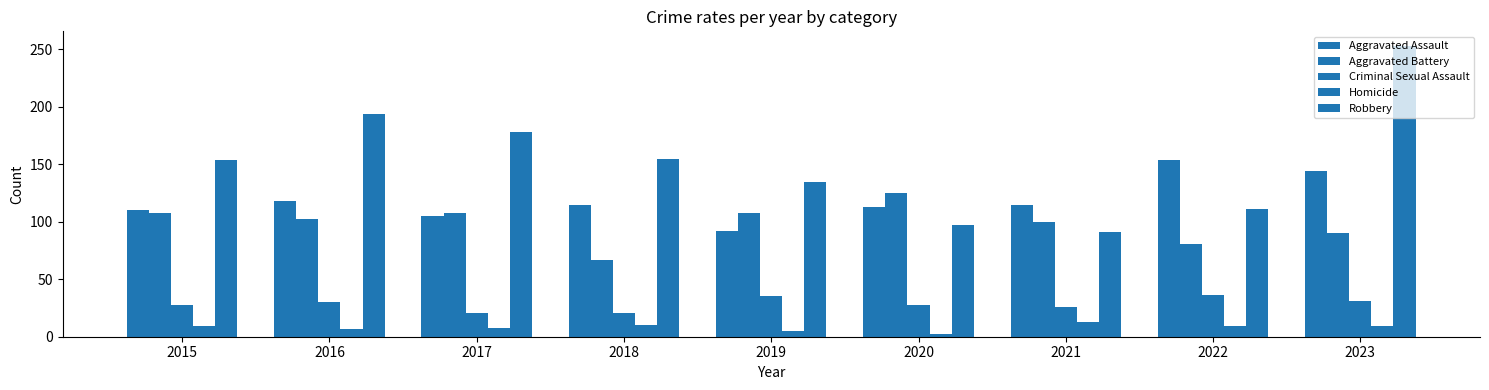

How many groups of bars are there?

9